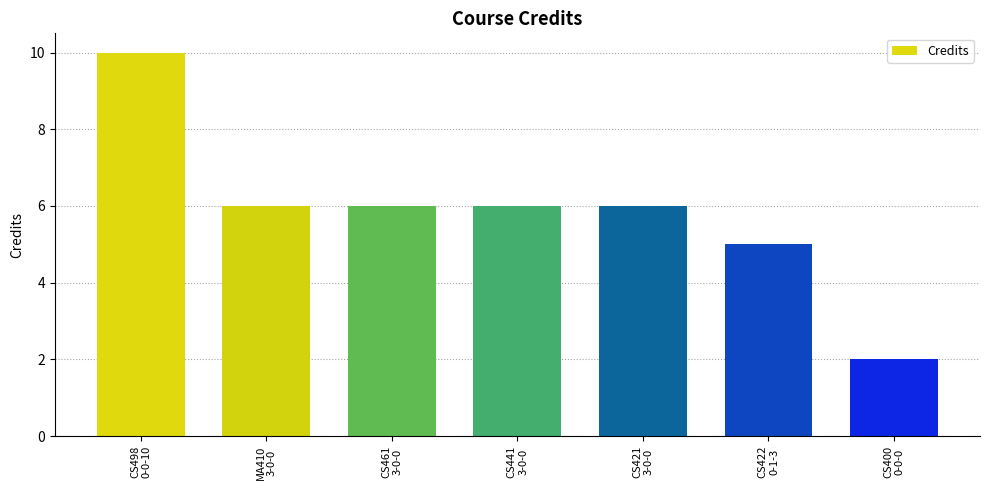

What is the average value?

6